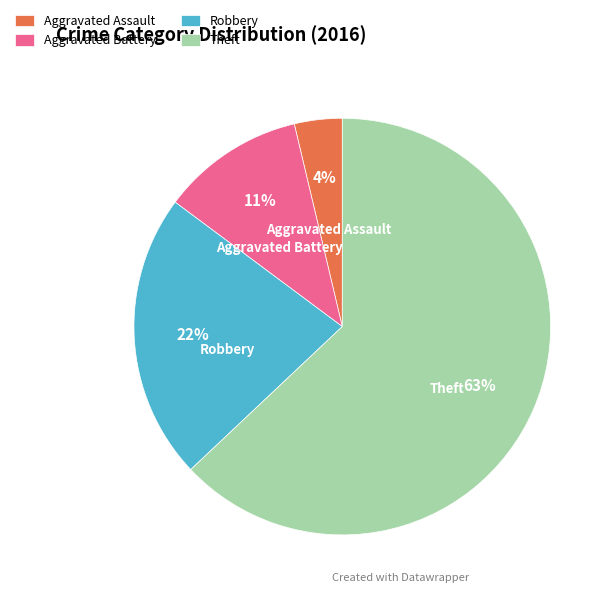

True or false: Aggravated Assault accounts for 4% of the total.

True